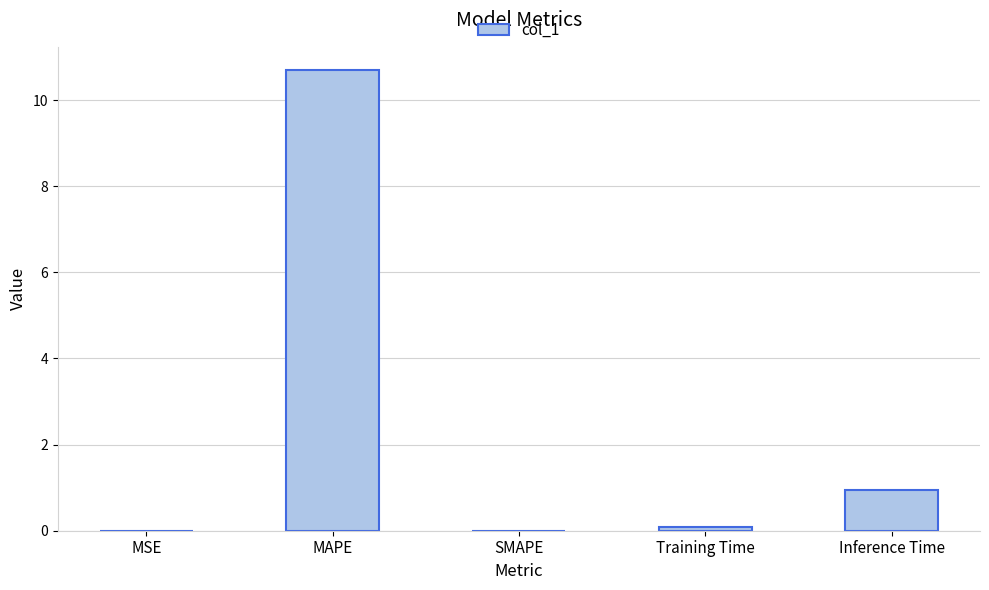

Count the number of categories in the chart.

5